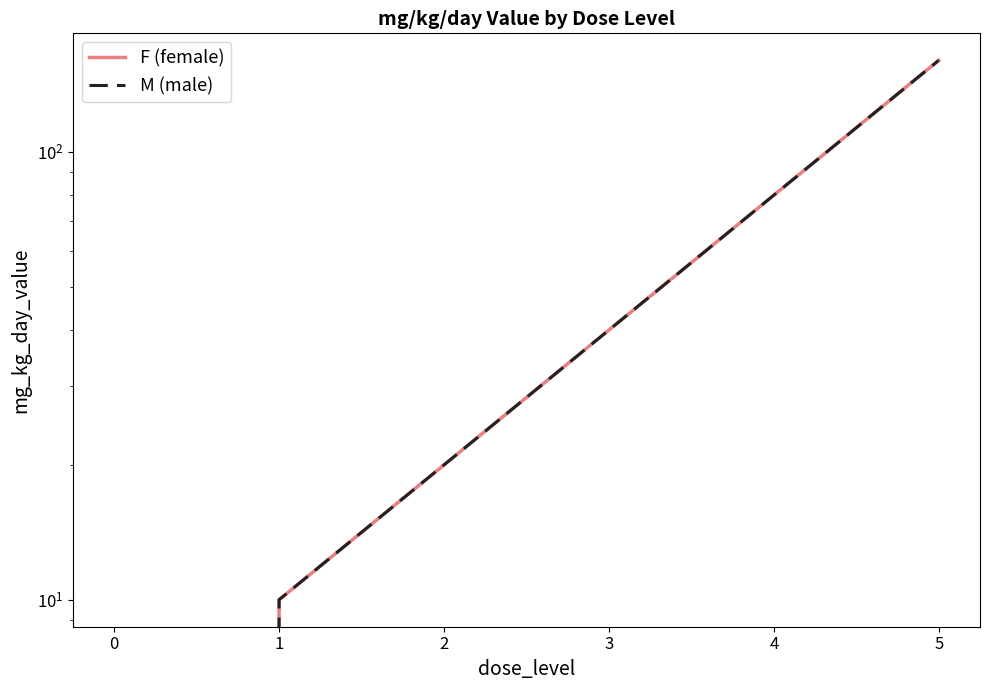

Reading left to right, what are all the values shown in this chart?

F (female): 0	10	20	40	80	160
M (male): 0	10	20	40	80	160